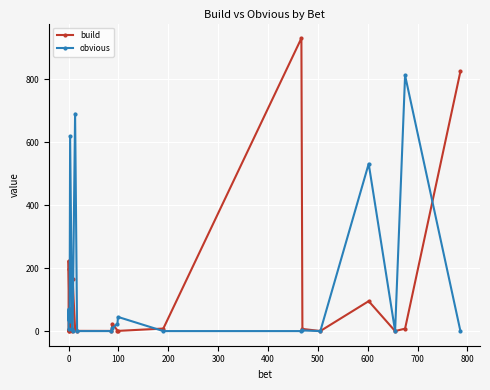

Rank the series by their average value, from highest to lowest.

obvious, build